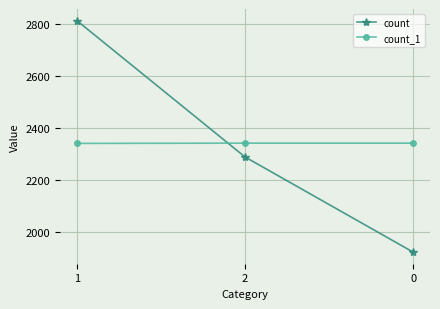

How many count values are between 1924 and 2812?

3